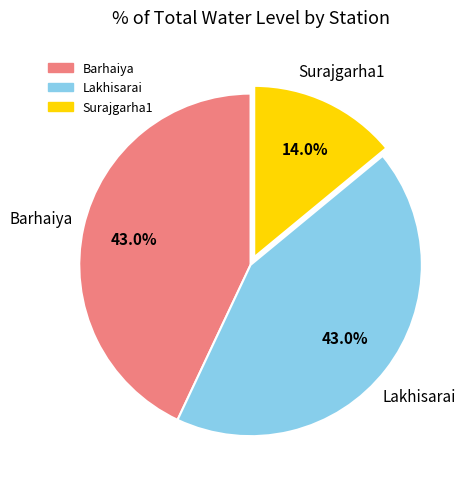

What percentage is the Lakhisarai slice, to the nearest percent?

43%